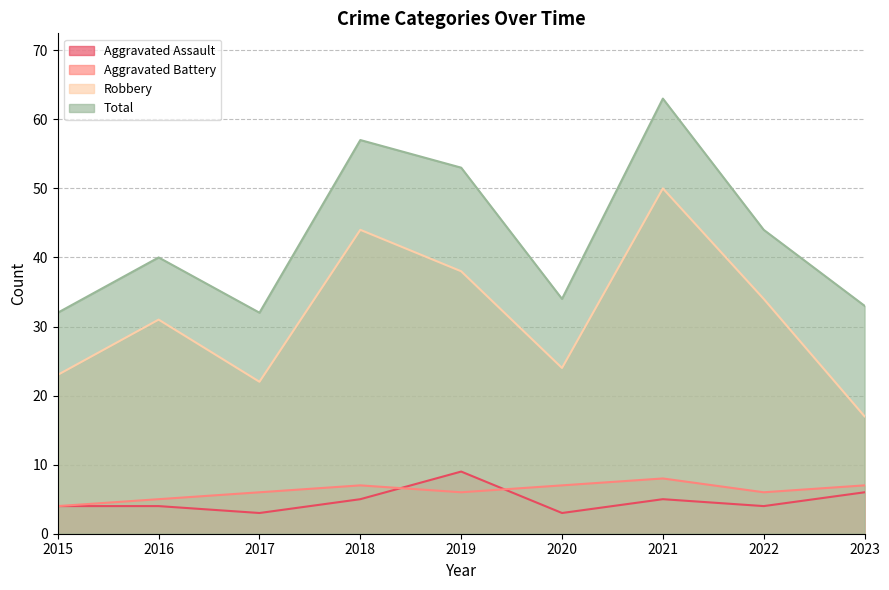

Which series changed the most between 2016 and 2023?

Robbery